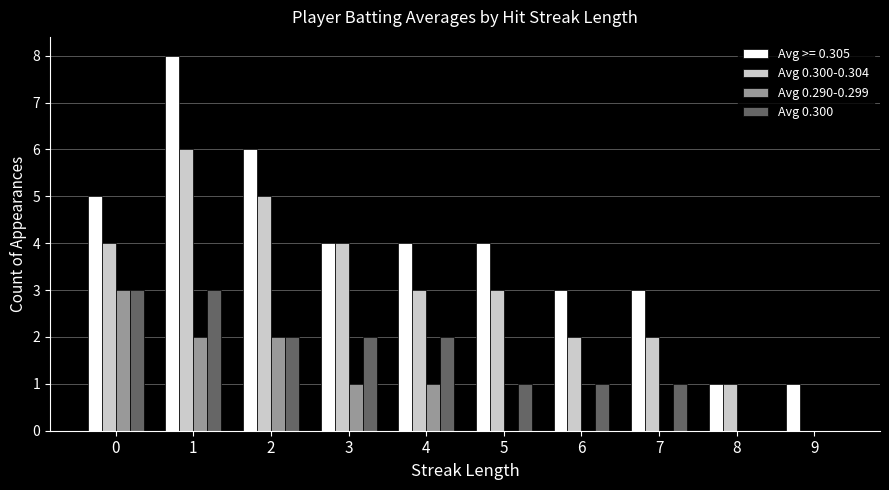

Are the bars grouped side by side (vs. stacked)?

Yes